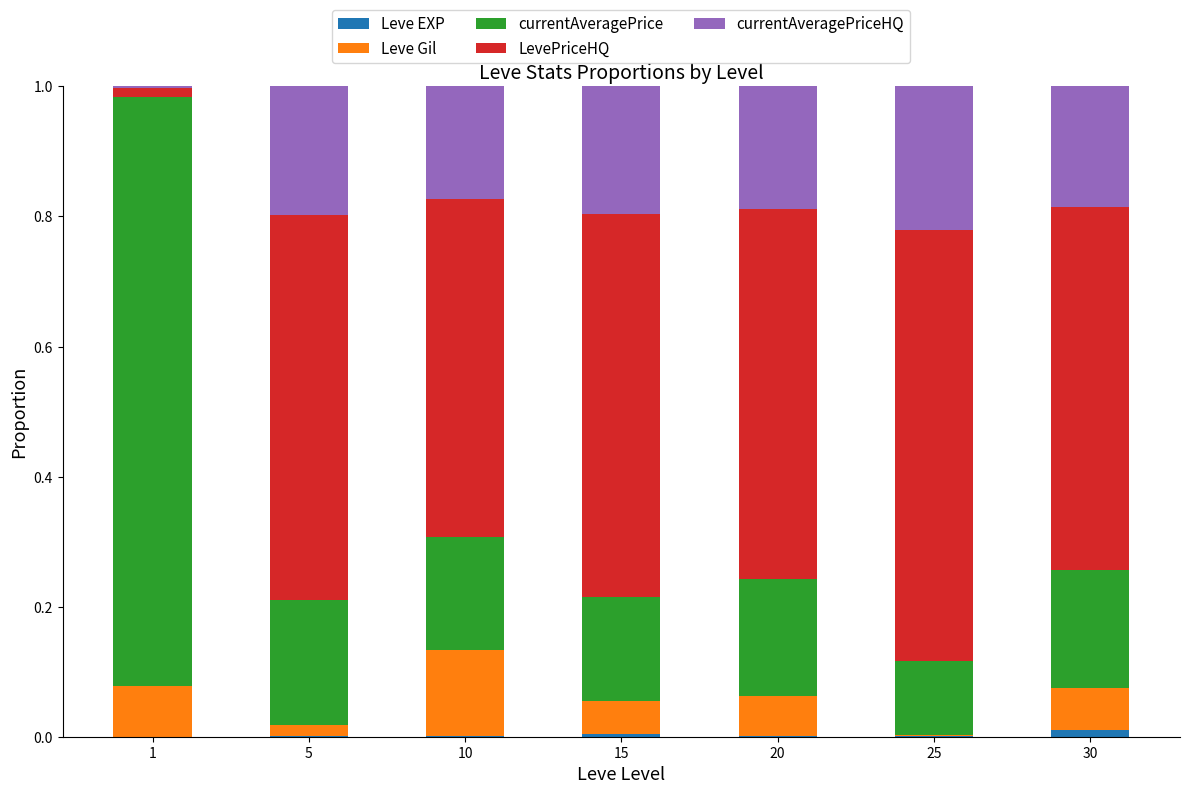

Which series has the largest total across all categories?

LevePriceHQ